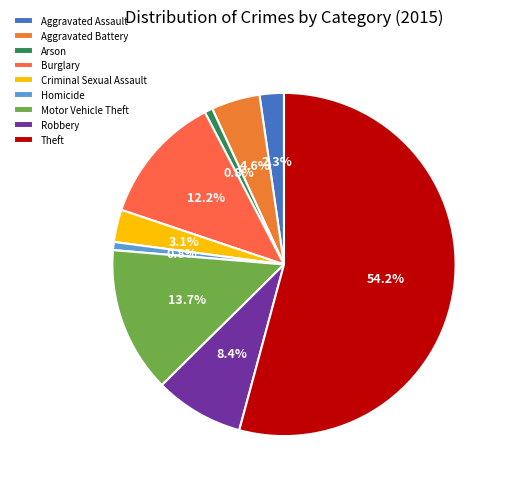

The Burglary slice represents 1% of the pie. True or false?

False